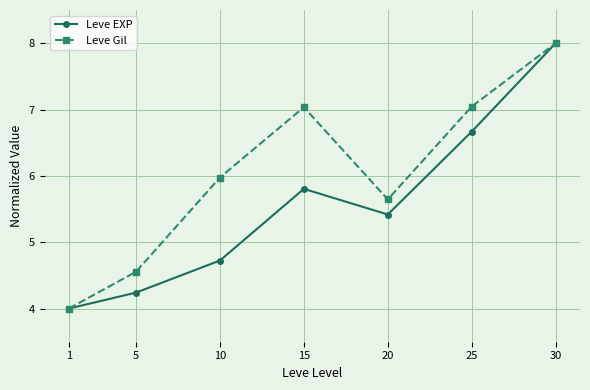

List the labels in order of Leve EXP value, largest first.

30, 25, 15, 20, 10, 5, 1